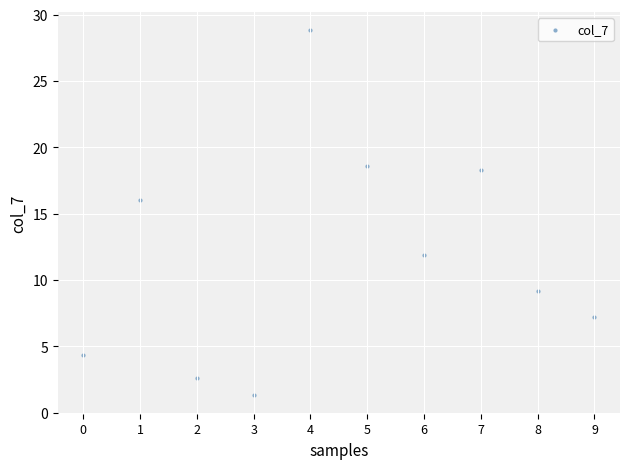

What is the range of Y values (max minus min)?

27.5